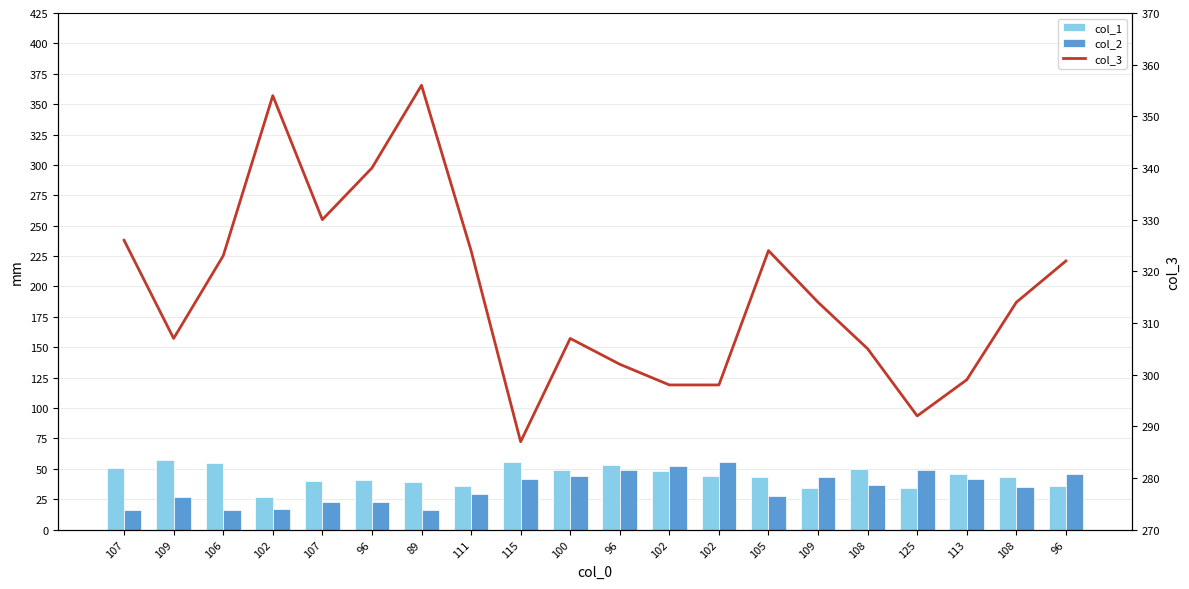

Which label corresponds to the smallest value in the chart?

107